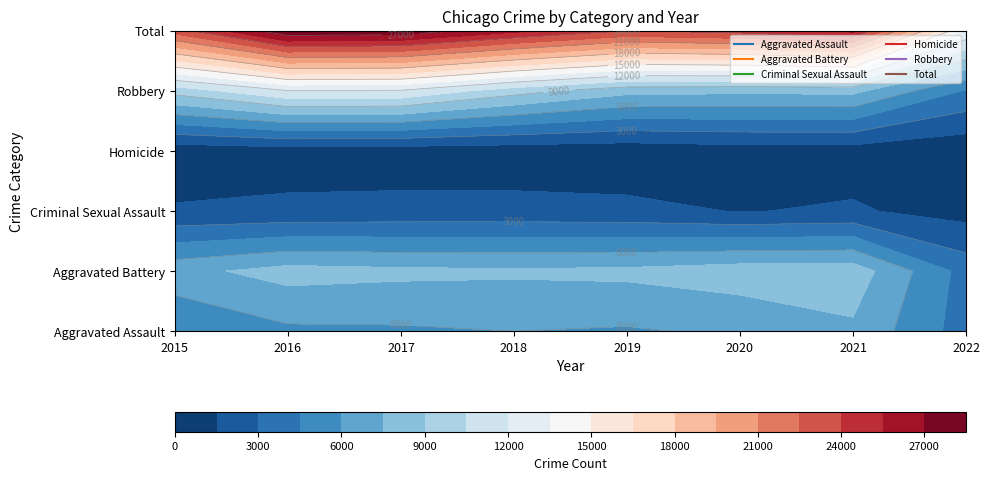

The value of Criminal Sexual Assault at 2018 is 3447. True or false?

False